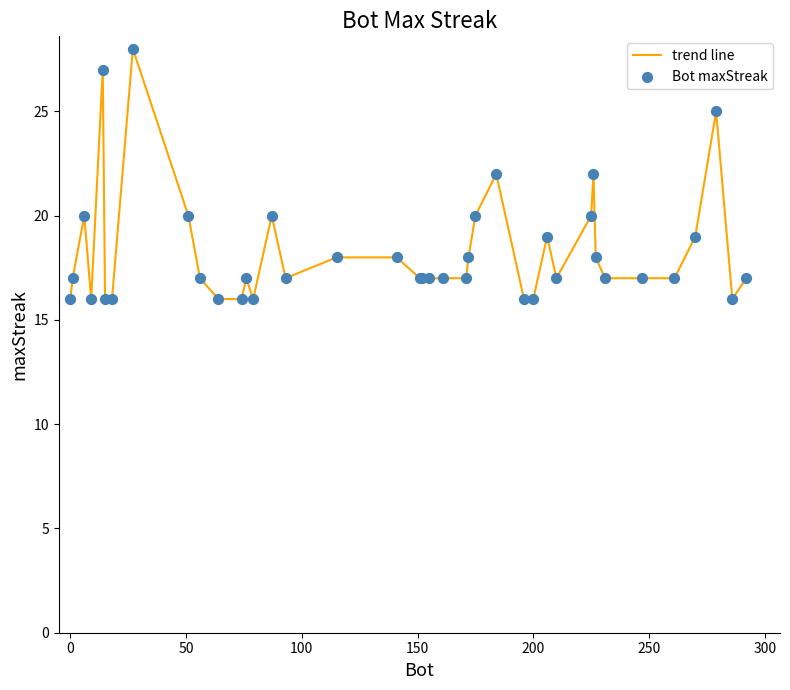

What is the smallest value displayed?

16